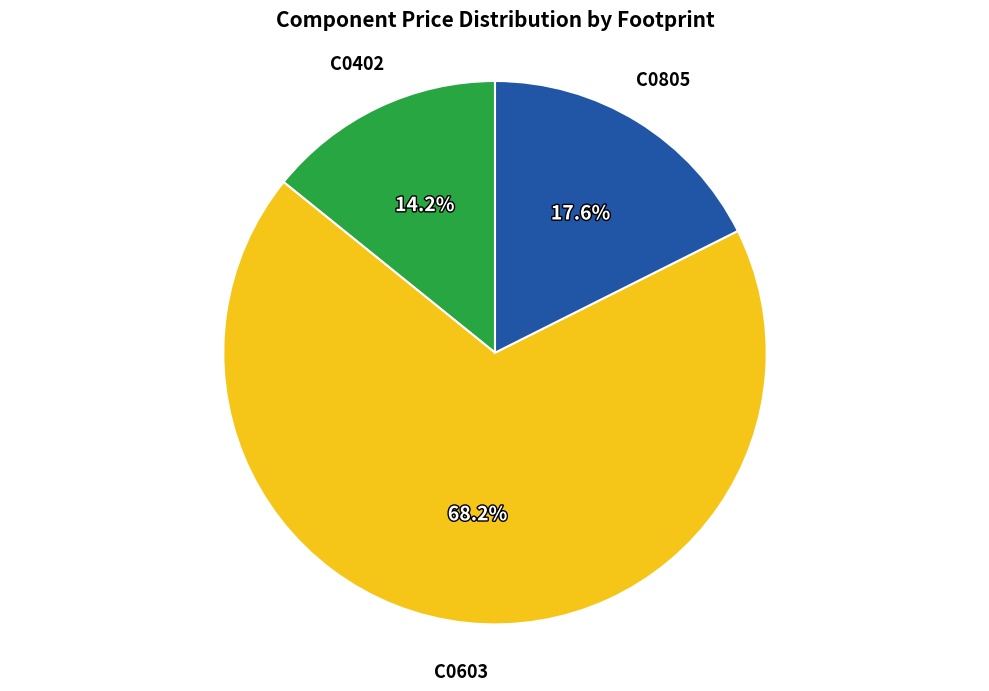

Is there any slice that represents more than half of the pie?

Yes